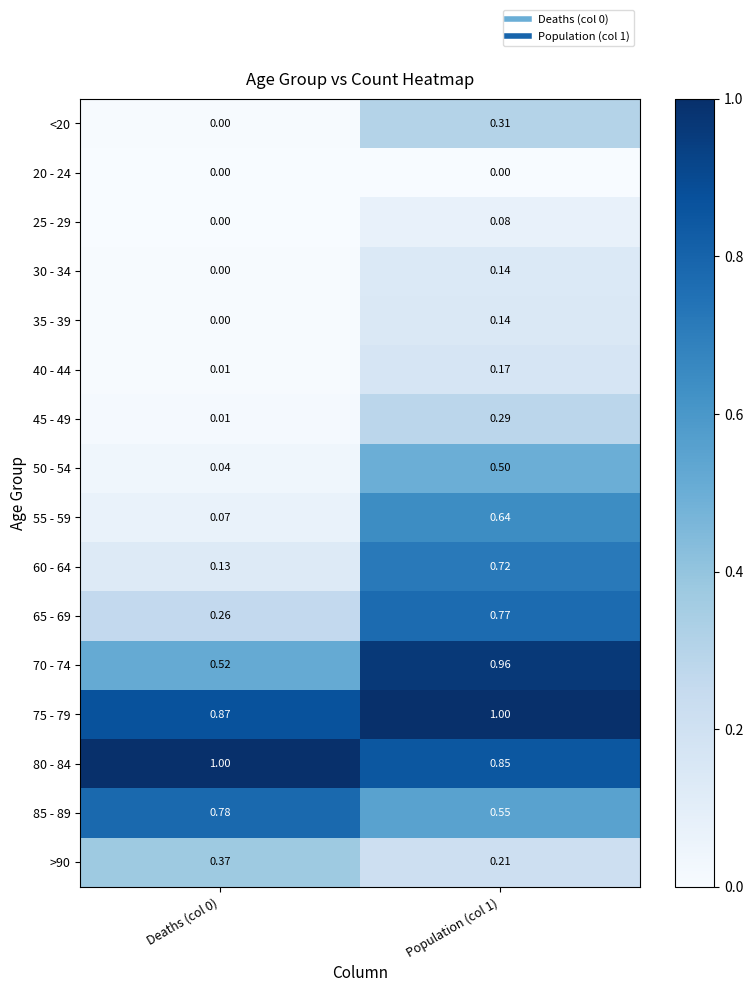

Is the value of 25 - 29 at Deaths (col 0) greater than the value of 50 - 54 at Deaths (col 0)?

No